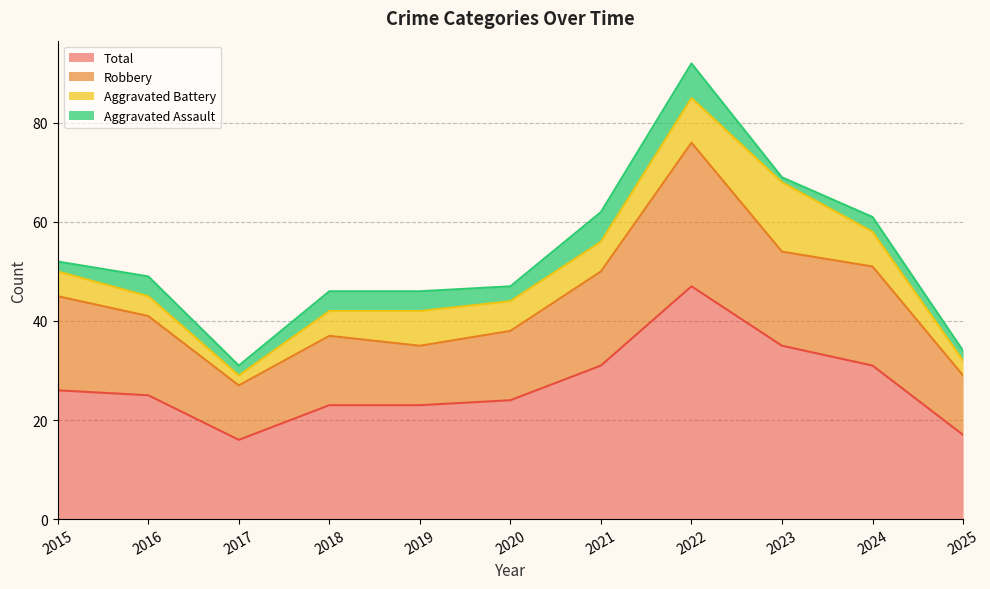

True or false: Robbery has a value of 41 at 2016.

True